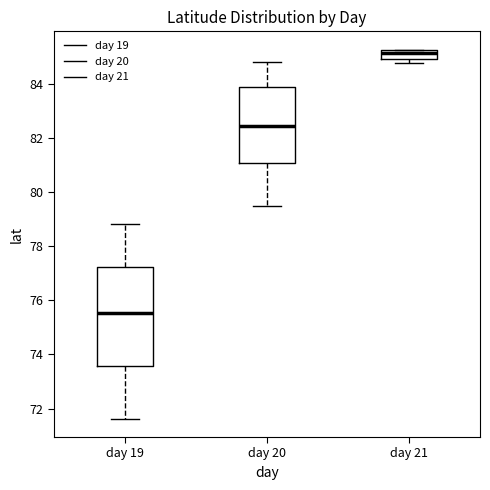

Where does the lower whisker of the box for day 19 end on the y-axis? The values are not printed on the chart, so give them approximately, as read against the axis.

71.6